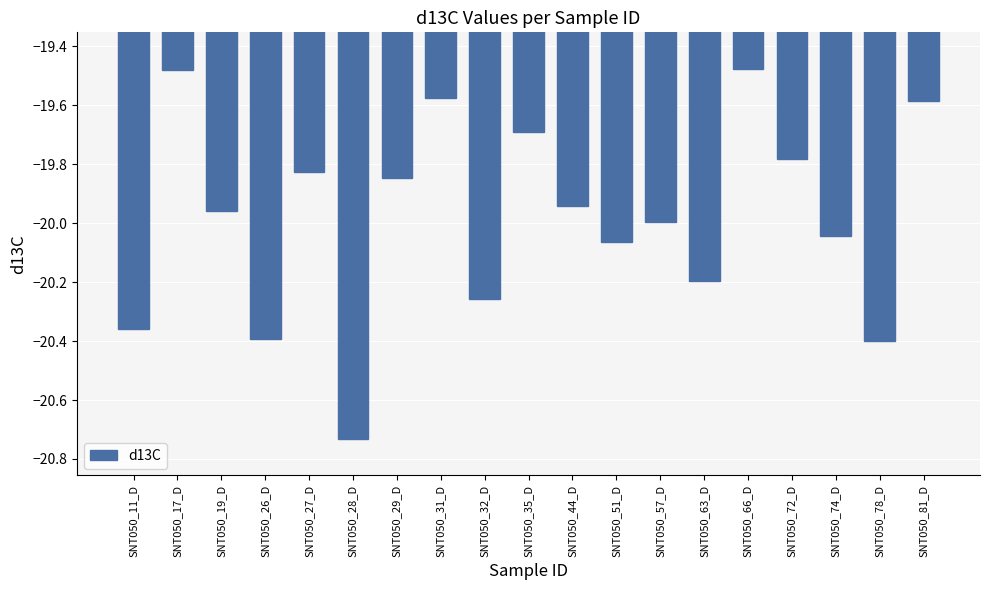

Are the bars grouped side by side (vs. stacked)?

No